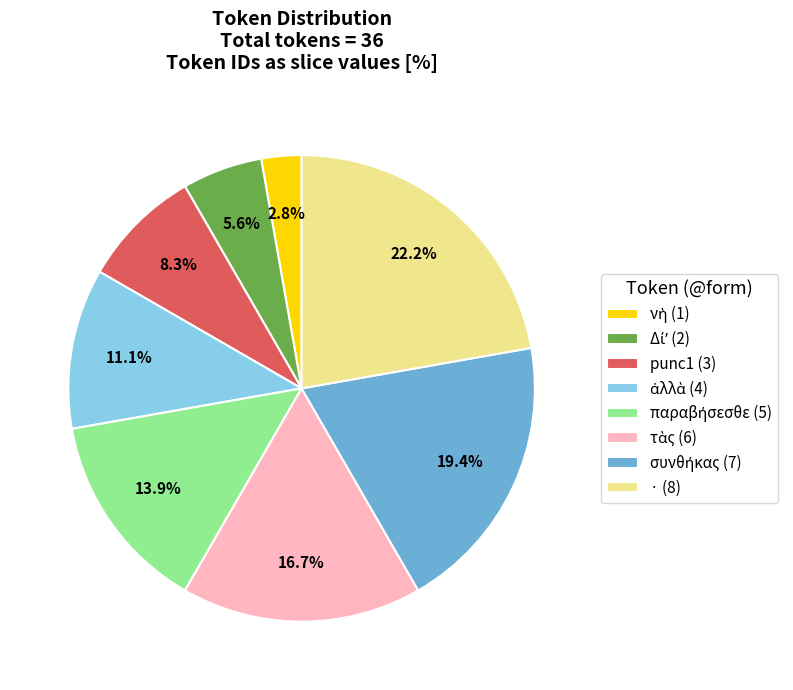

Which has a higher value, punc1 (3) or · (8)?

· (8)